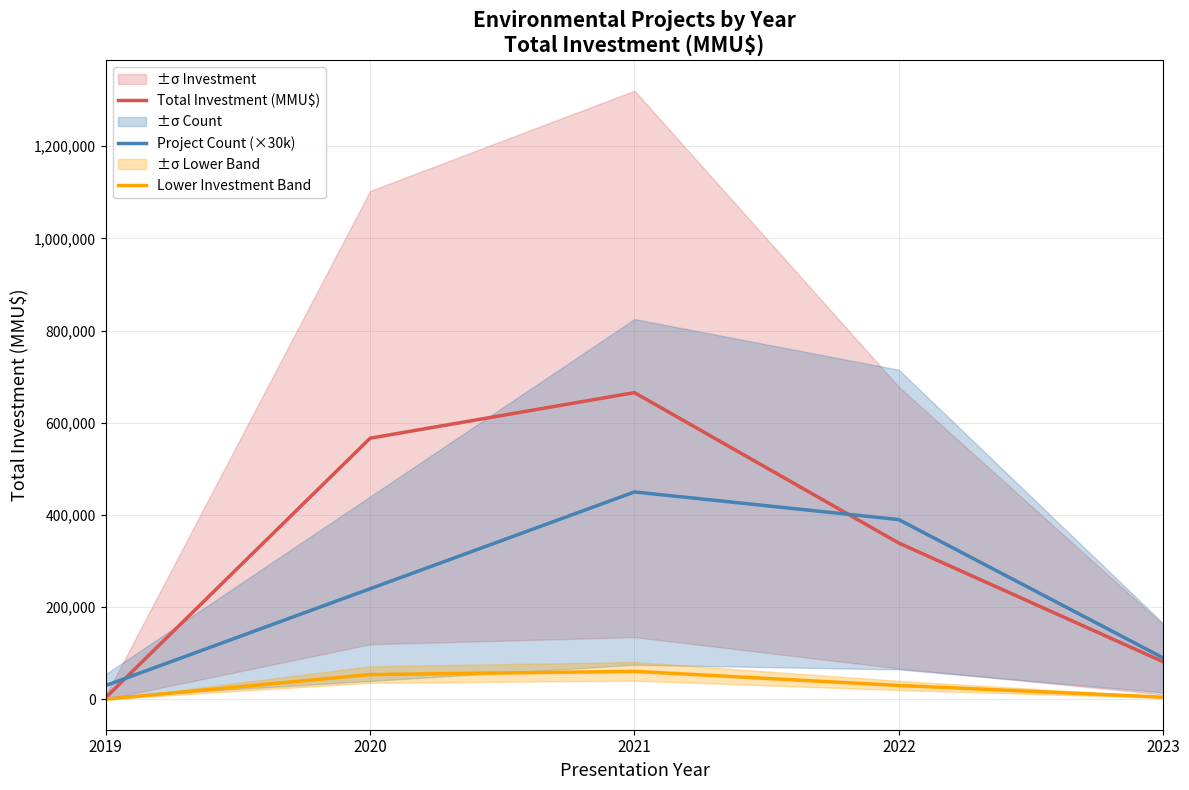

Reading left to right, list all the values displayed in this chart.

Total Investment (MMU$): 2019=4000.0	2020=566590.0	2021=665436.0	2022=339120.0	2023=81620.0
Project Count (×30k): 2019=30000.0	2020=240000.0	2021=450000.0	2022=390000.0	2023=90000.0
Lower Investment Band: 2019=225.0	2020=53775.0	2021=60770.2	2022=30150.0	2023=4734.0